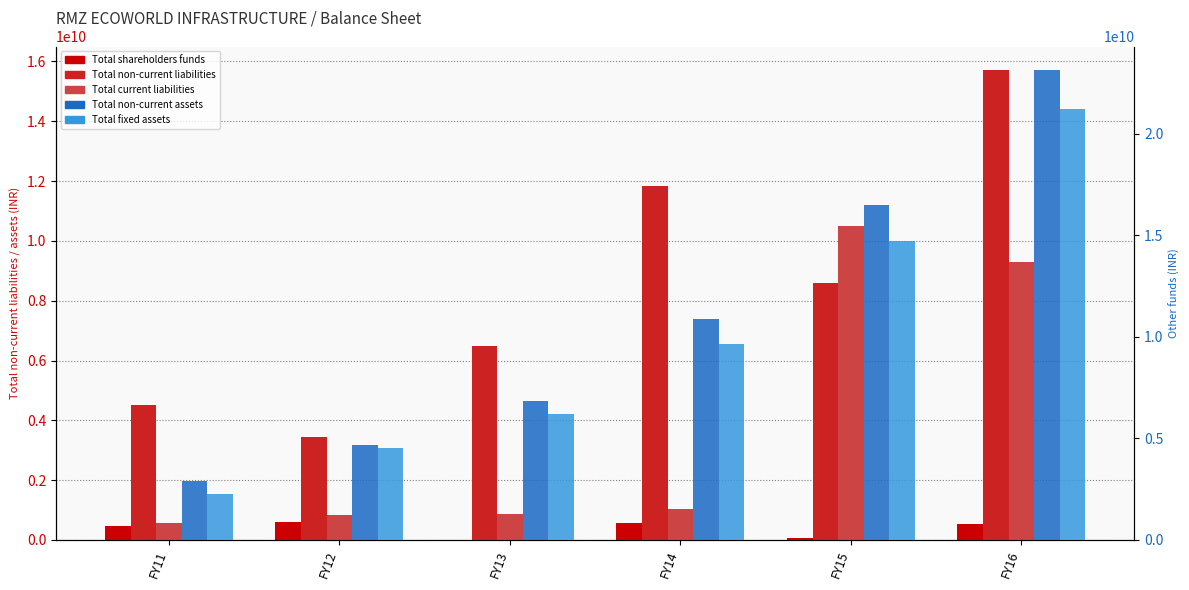

At which category is the sum across all series the highest?

FY16